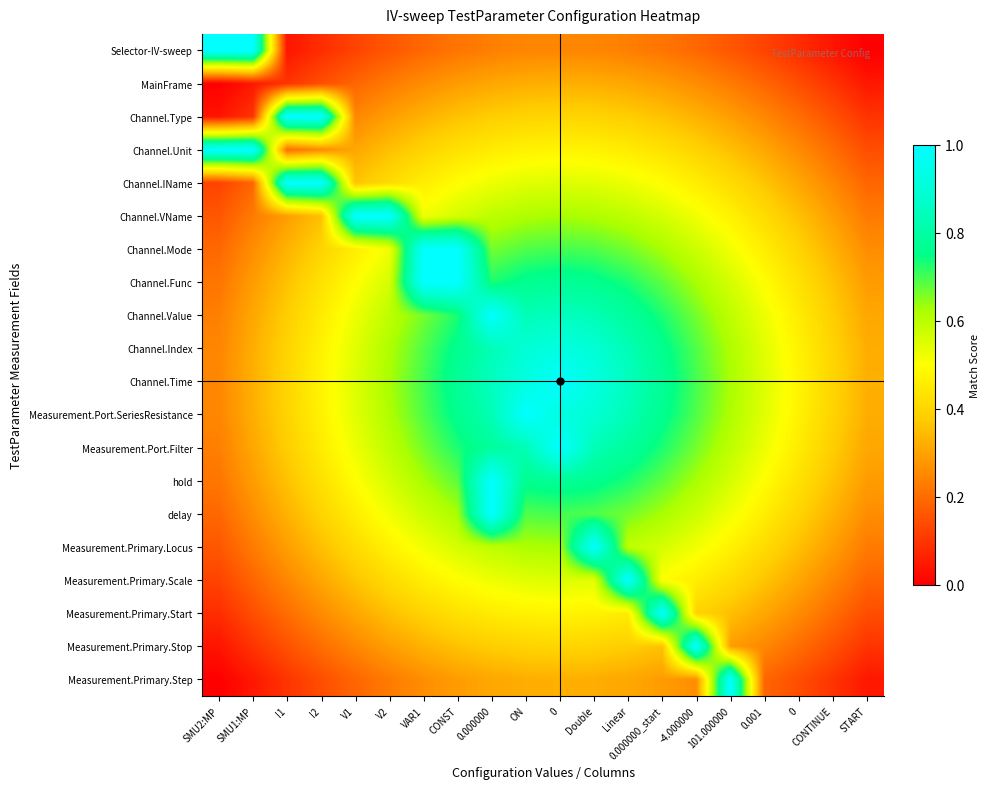

Reading right to left, extract all data points from this chart.

Selector-IV-sweep: START=0.0	CONTINUE=0.0	0=0.1	0.001=0.1	101.000000=0.2	-4.000000=0.2	0.000000_start=0.2	Linear=0.2	Double=0.2	0=0.2	ON=0.2	0.000000=0.2	CONST=0.2	VAR1=0.2	V2=0.2	V1=0.1	I2=0.1	I1=0.0	SMU1:MP=1.0	SMU2:MP=1.0
MainFrame: START=0.0	CONTINUE=0.1	0=0.1	0.001=0.2	101.000000=0.2	-4.000000=0.3	0.000000_start=0.3	Linear=0.3	Double=0.3	0=0.3	ON=0.3	0.000000=0.3	CONST=0.3	VAR1=0.3	V2=0.2	V1=0.2	I2=0.1	I1=0.1	SMU1:MP=0.0	SMU2:MP=0.0
Channel.Type: START=0.1	CONTINUE=0.2	0=0.2	0.001=0.2	101.000000=0.3	-4.000000=0.3	0.000000_start=0.4	Linear=0.4	Double=0.4	0=0.4	ON=0.4	0.000000=0.4	CONST=0.4	VAR1=0.3	V2=0.3	V1=0.2	I2=1.0	I1=1.0	SMU1:MP=0.1	SMU2:MP=0.0
Channel.Unit: START=0.1	CONTINUE=0.2	0=0.3	0.001=0.3	101.000000=0.4	-4.000000=0.4	0.000000_start=0.4	Linear=0.5	Double=0.5	0=0.5	ON=0.5	0.000000=0.5	CONST=0.4	VAR1=0.4	V2=0.4	V1=0.3	I2=0.3	I1=0.2	SMU1:MP=1.0	SMU2:MP=1.0
Channel.IName: START=0.2	CONTINUE=0.2	0=0.3	0.001=0.4	101.000000=0.4	-4.000000=0.5	0.000000_start=0.5	Linear=0.5	Double=0.5	0=0.6	ON=0.5	0.000000=0.5	CONST=0.5	VAR1=0.5	V2=0.4	V1=0.4	I2=1.0	I1=1.0	SMU1:MP=0.2	SMU2:MP=0.1
Channel.VName: START=0.2	CONTINUE=0.3	0=0.4	0.001=0.4	101.000000=0.5	-4.000000=0.5	0.000000_start=0.6	Linear=0.6	Double=0.6	0=0.6	ON=0.6	0.000000=0.6	CONST=0.6	VAR1=0.5	V2=1.0	V1=1.0	I2=0.4	I1=0.3	SMU1:MP=0.2	SMU2:MP=0.2
Channel.Mode: START=0.3	CONTINUE=0.3	0=0.4	0.001=0.5	101.000000=0.5	-4.000000=0.6	0.000000_start=0.6	Linear=0.7	Double=0.7	0=0.7	ON=0.7	0.000000=0.7	CONST=1.0	VAR1=1.0	V2=0.5	V1=0.5	I2=0.4	I1=0.3	SMU1:MP=0.3	SMU2:MP=0.2
Channel.Func: START=0.3	CONTINUE=0.4	0=0.4	0.001=0.5	101.000000=0.6	-4.000000=0.6	0.000000_start=0.7	Linear=0.7	Double=0.8	0=0.8	ON=0.8	0.000000=0.7	CONST=1.0	VAR1=1.0	V2=0.6	V1=0.5	I2=0.4	I1=0.4	SMU1:MP=0.3	SMU2:MP=0.2
Channel.Value: START=0.3	CONTINUE=0.4	0=0.5	0.001=0.5	101.000000=0.6	-4.000000=0.7	0.000000_start=0.7	Linear=0.8	Double=0.8	0=0.8	ON=0.8	0.000000=1.0	CONST=0.7	VAR1=0.7	V2=0.6	V1=0.5	I2=0.5	I1=0.4	SMU1:MP=0.3	SMU2:MP=0.2
Channel.Index: START=0.3	CONTINUE=0.4	0=0.5	0.001=0.5	101.000000=0.6	-4.000000=0.7	0.000000_start=0.8	Linear=0.8	Double=0.9	0=0.9	ON=0.9	0.000000=0.8	CONST=0.8	VAR1=0.7	V2=0.6	V1=0.5	I2=0.5	I1=0.4	SMU1:MP=0.3	SMU2:MP=0.2
Channel.Time: START=0.3	CONTINUE=0.4	0=0.5	0.001=0.6	101.000000=0.6	-4.000000=0.7	0.000000_start=0.8	Linear=0.8	Double=0.9	0=1.0	ON=0.9	0.000000=0.8	CONST=0.8	VAR1=0.7	V2=0.6	V1=0.6	I2=0.5	I1=0.4	SMU1:MP=0.3	SMU2:MP=0.2
Measurement.Port.SeriesResistance: START=0.3	CONTINUE=0.4	0=0.5	0.001=0.5	101.000000=0.6	-4.000000=0.7	0.000000_start=0.8	Linear=0.8	Double=0.9	0=0.9	ON=1.0	0.000000=0.8	CONST=0.8	VAR1=0.7	V2=0.6	V1=0.5	I2=0.5	I1=0.4	SMU1:MP=0.3	SMU2:MP=0.2
Measurement.Port.Filter: START=0.3	CONTINUE=0.4	0=0.5	0.001=0.5	101.000000=0.6	-4.000000=0.7	0.000000_start=0.7	Linear=0.8	Double=0.8	0=1.0	ON=0.8	0.000000=0.8	CONST=0.7	VAR1=0.7	V2=0.6	V1=0.5	I2=0.5	I1=0.4	SMU1:MP=0.3	SMU2:MP=0.2
hold: START=0.3	CONTINUE=0.4	0=0.4	0.001=0.5	101.000000=0.6	-4.000000=0.6	0.000000_start=0.7	Linear=0.7	Double=0.8	0=0.8	ON=0.8	0.000000=1.0	CONST=0.7	VAR1=0.6	V2=0.6	V1=0.5	I2=0.4	I1=0.4	SMU1:MP=0.3	SMU2:MP=0.2
delay: START=0.3	CONTINUE=0.3	0=0.4	0.001=0.5	101.000000=0.5	-4.000000=0.6	0.000000_start=0.6	Linear=0.7	Double=0.7	0=0.7	ON=0.7	0.000000=1.0	CONST=0.6	VAR1=0.6	V2=0.5	V1=0.5	I2=0.4	I1=0.3	SMU1:MP=0.3	SMU2:MP=0.2
Measurement.Primary.Locus: START=0.2	CONTINUE=0.3	0=0.4	0.001=0.4	101.000000=0.5	-4.000000=0.5	0.000000_start=0.6	Linear=0.6	Double=1.0	0=0.6	ON=0.6	0.000000=0.6	CONST=0.6	VAR1=0.5	V2=0.5	V1=0.4	I2=0.4	I1=0.3	SMU1:MP=0.2	SMU2:MP=0.2
Measurement.Primary.Scale: START=0.2	CONTINUE=0.2	0=0.3	0.001=0.4	101.000000=0.4	-4.000000=0.5	0.000000_start=0.5	Linear=1.0	Double=0.5	0=0.6	ON=0.5	0.000000=0.5	CONST=0.5	VAR1=0.5	V2=0.4	V1=0.4	I2=0.3	I1=0.2	SMU1:MP=0.2	SMU2:MP=0.1
Measurement.Primary.Start: START=0.1	CONTINUE=0.2	0=0.3	0.001=0.3	101.000000=0.4	-4.000000=0.4	0.000000_start=1.0	Linear=0.5	Double=0.5	0=0.5	ON=0.5	0.000000=0.5	CONST=0.4	VAR1=0.4	V2=0.4	V1=0.3	I2=0.3	I1=0.2	SMU1:MP=0.1	SMU2:MP=0.1
Measurement.Primary.Stop: START=0.1	CONTINUE=0.2	0=0.2	0.001=0.2	101.000000=0.3	-4.000000=1.0	0.000000_start=0.4	Linear=0.4	Double=0.4	0=0.4	ON=0.4	0.000000=0.4	CONST=0.4	VAR1=0.3	V2=0.3	V1=0.2	I2=0.2	I1=0.2	SMU1:MP=0.1	SMU2:MP=0.0
Measurement.Primary.Step: START=0.0	CONTINUE=0.1	0=0.1	0.001=0.2	101.000000=1.0	-4.000000=0.3	0.000000_start=0.3	Linear=0.3	Double=0.3	0=0.3	ON=0.3	0.000000=0.3	CONST=0.3	VAR1=0.3	V2=0.2	V1=0.2	I2=0.1	I1=0.1	SMU1:MP=0.0	SMU2:MP=0.0